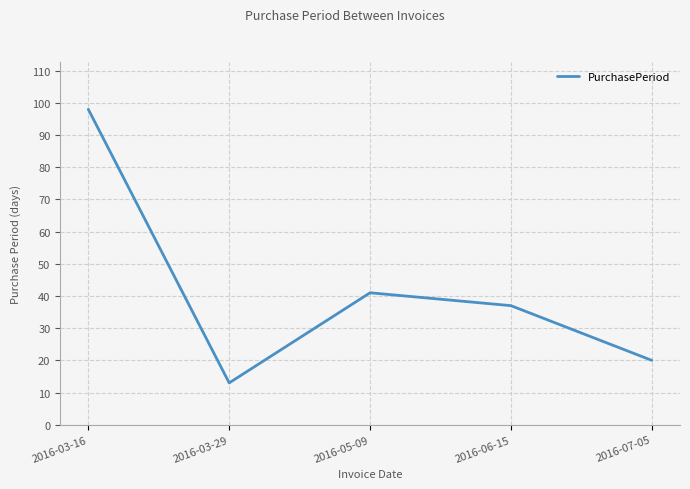

Which label corresponds to the smallest value in the chart?

2016-03-29